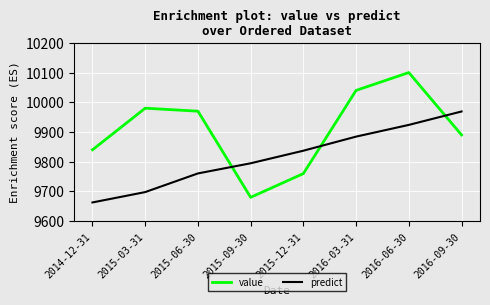

Reading left to right, list all the values displayed in this chart.

value: 2014-12-31=9840.0	2015-03-31=9980.0	2015-06-30=9970.0	2015-09-30=9680.0	2015-12-31=9760.0	2016-03-31=10040.0	2016-06-30=10100.0	2016-09-30=9890.0
predict: 2014-12-31=9662.8	2015-03-31=9697.7	2015-06-30=9760.5	2015-09-30=9794.7	2015-12-31=9837.0	2016-03-31=9884.4	2016-06-30=9923.8	2016-09-30=9969.0